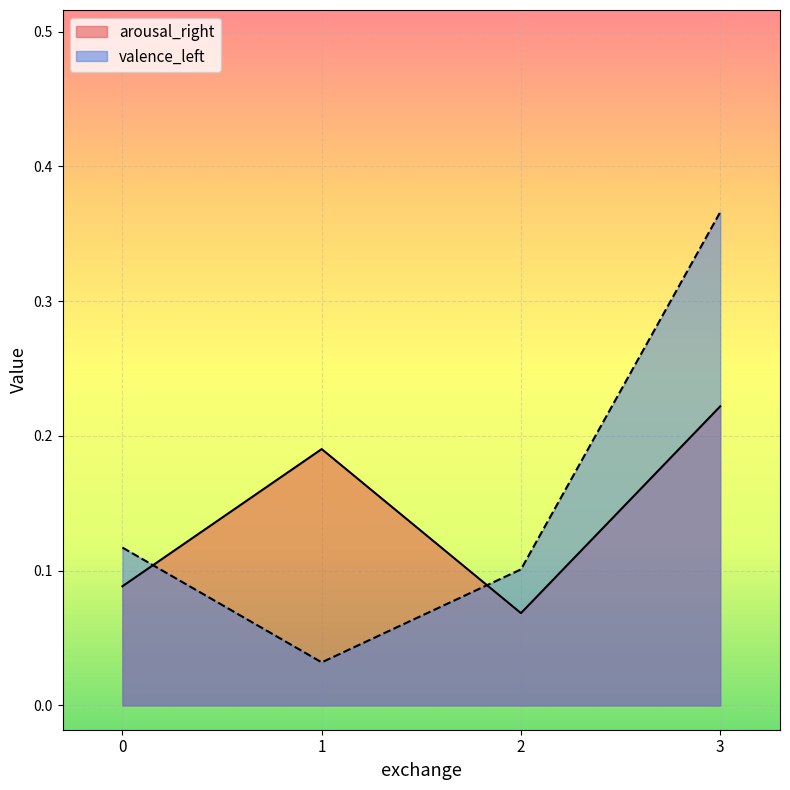

True or false: valence_left has a value of 0.1 at 0.

False